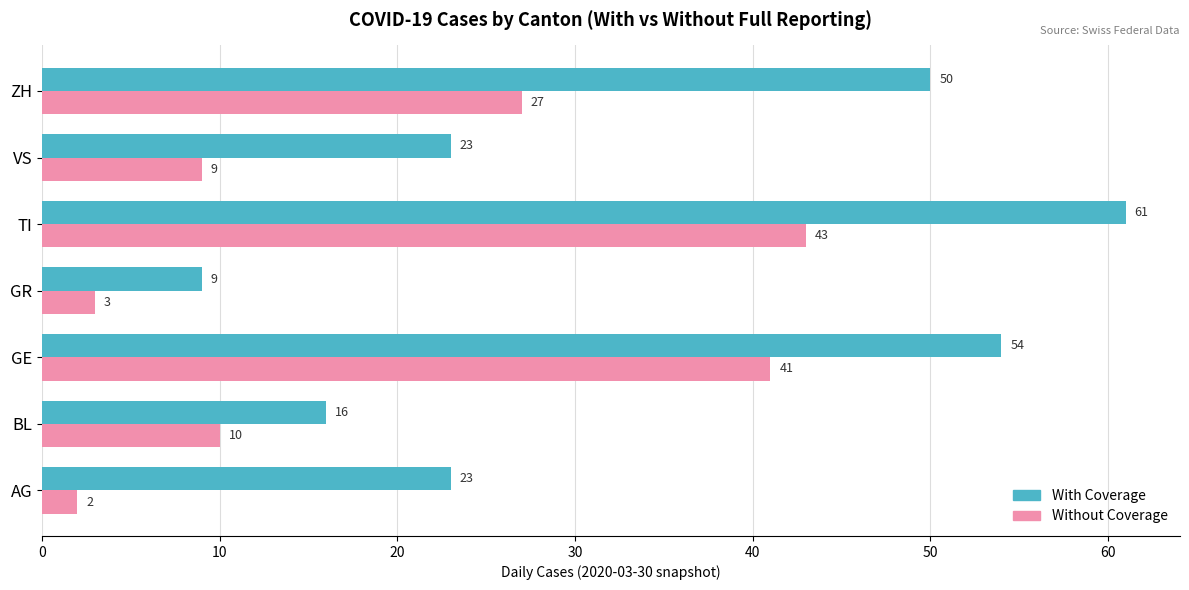

Between BL and TI, which series saw the biggest shift?

With Coverage